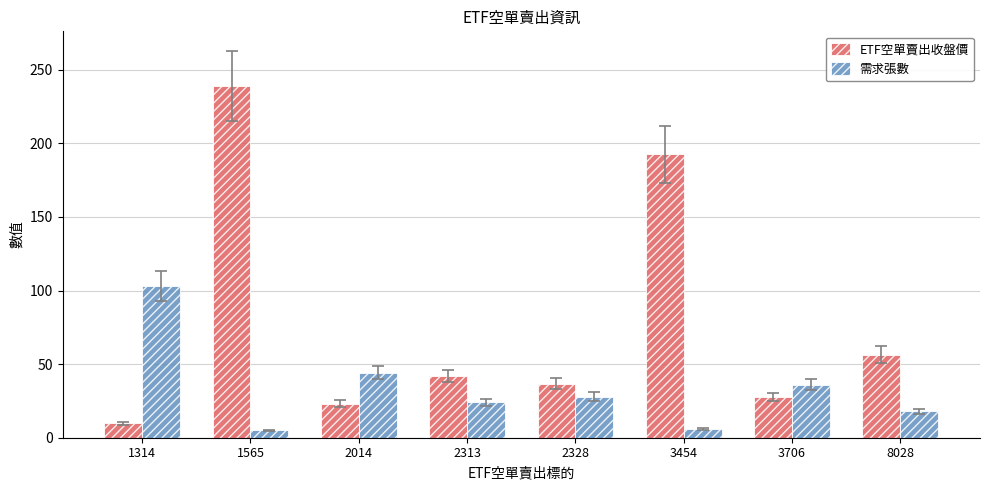

True or false: ETF空單賣出收盤價 has a value of 6.2 at 3706.

False